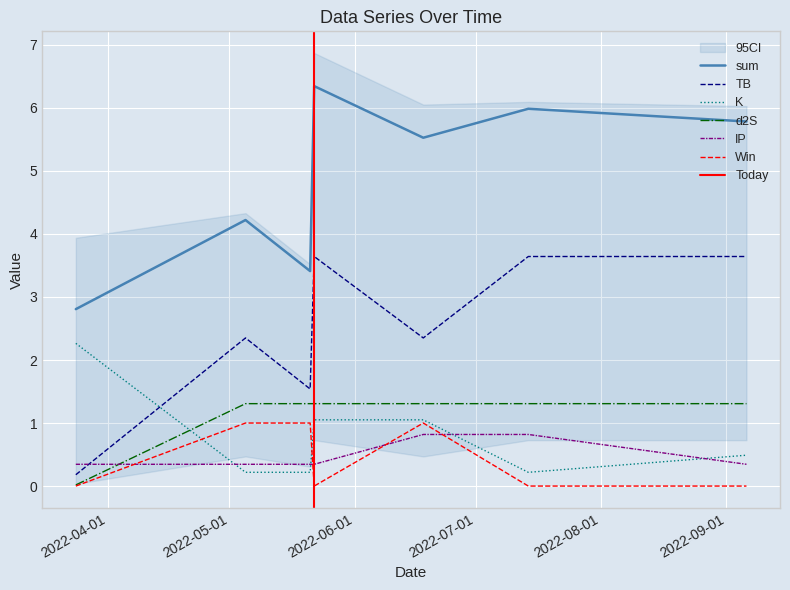

What is the highest value of the TB series?

3.6